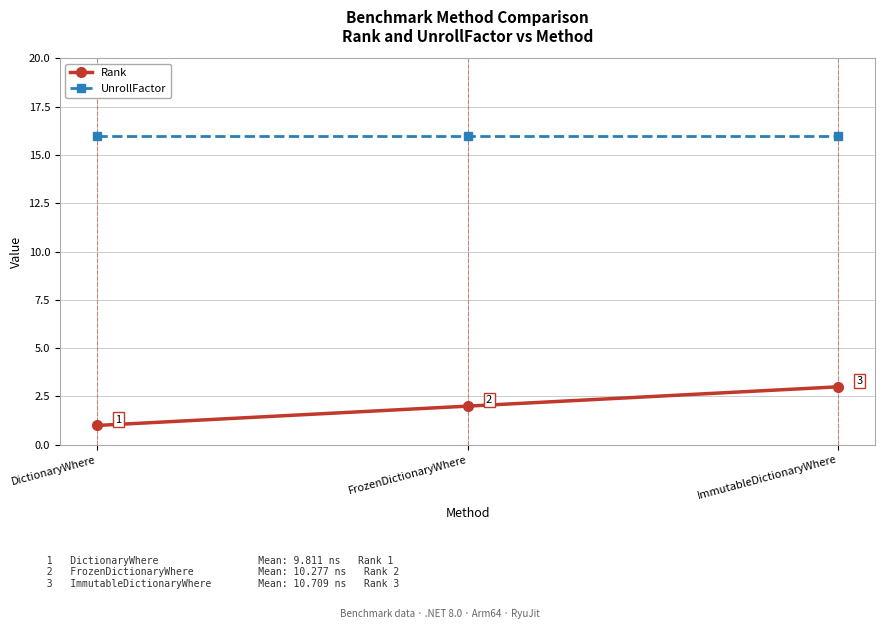

What is the value of the Rank point at the 1st from the left?

1